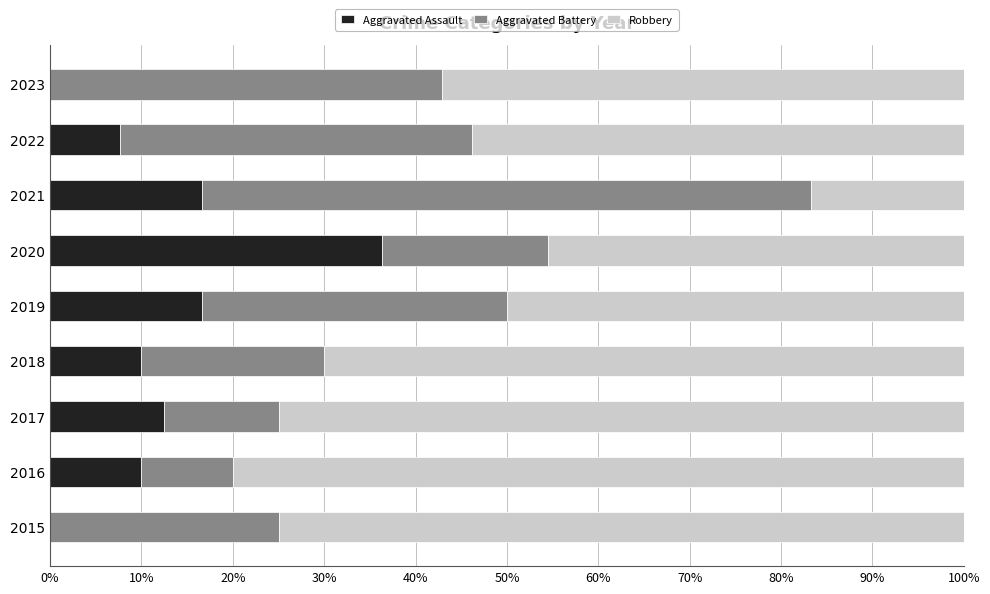

The Aggravated Assault series shows 21.8 at 2019. True or false?

False